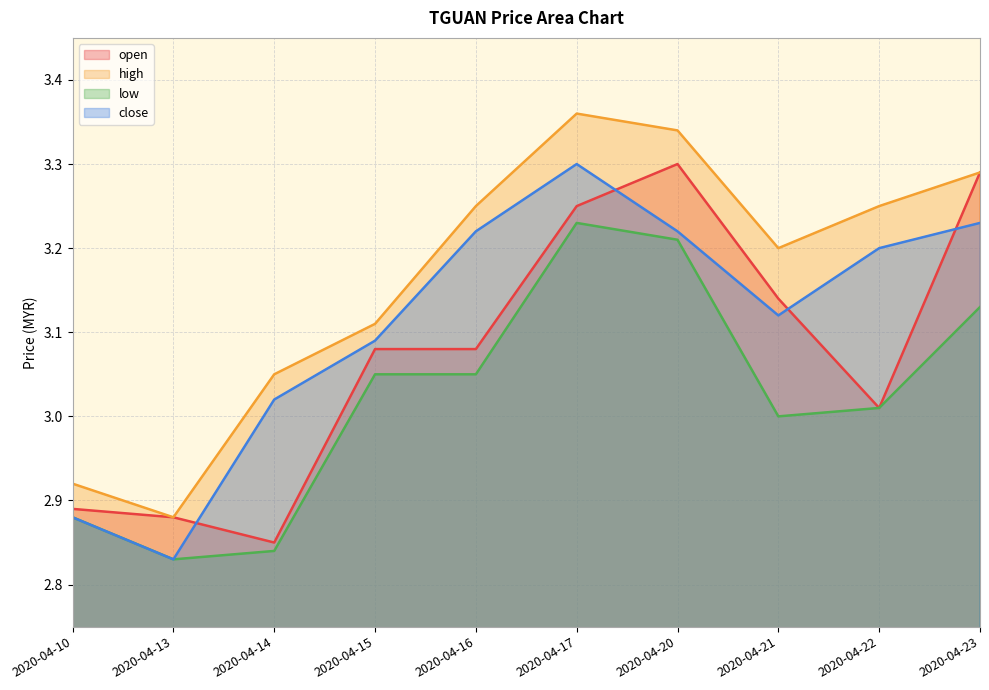

How many lines are shown in the chart?

4